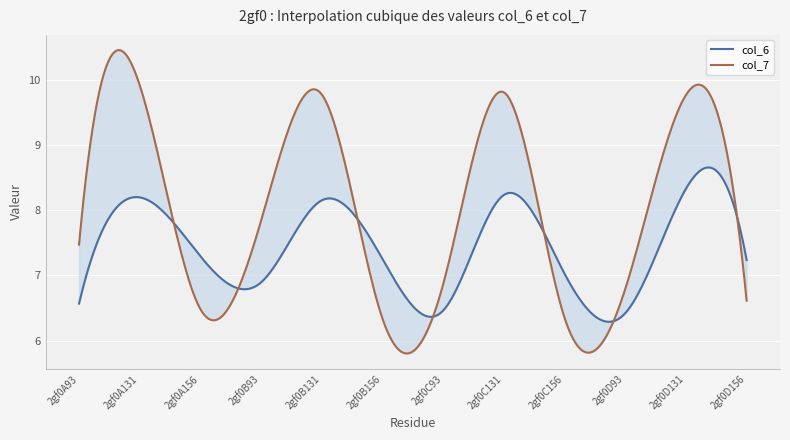

How many values in the col_6 series exceed 7?

8